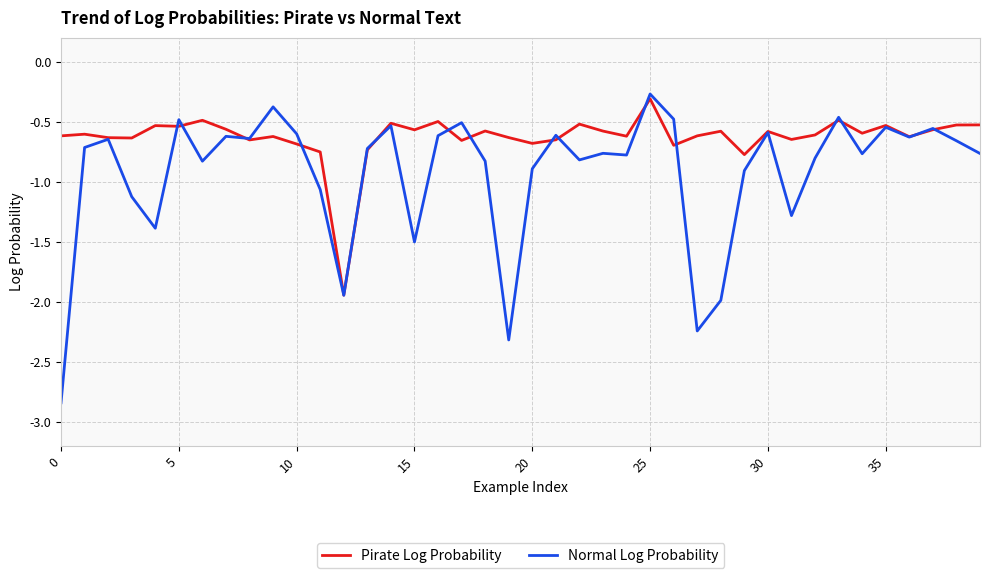

Rank the series by their average value, from highest to lowest.

Pirate Log Probability, Normal Log Probability